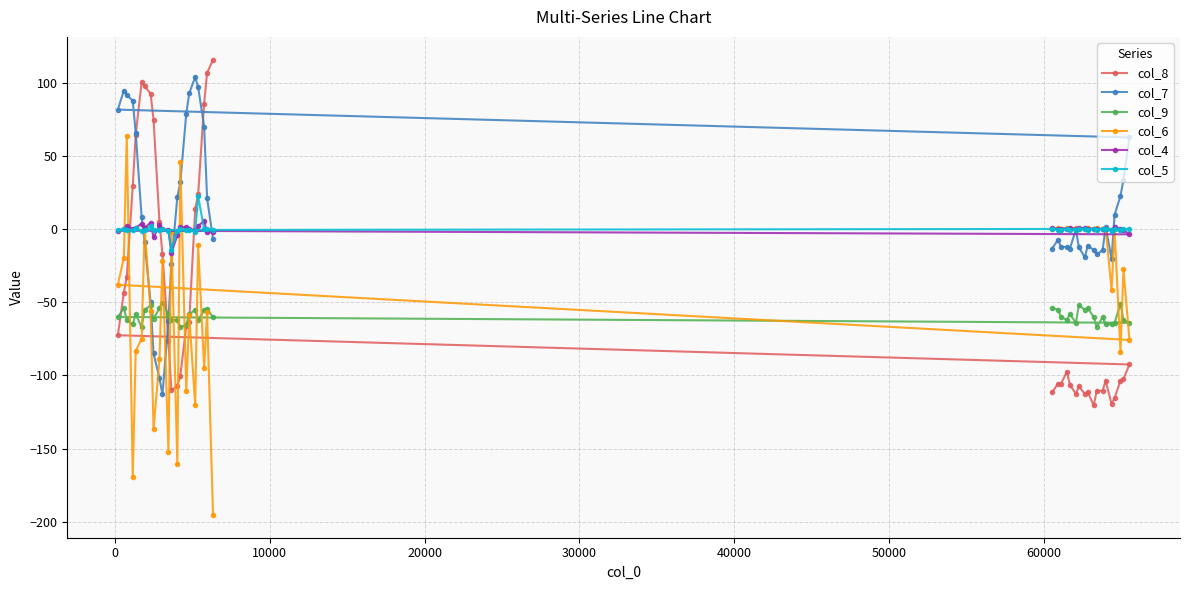

What is the sum of all col_6 values?

-1763.1